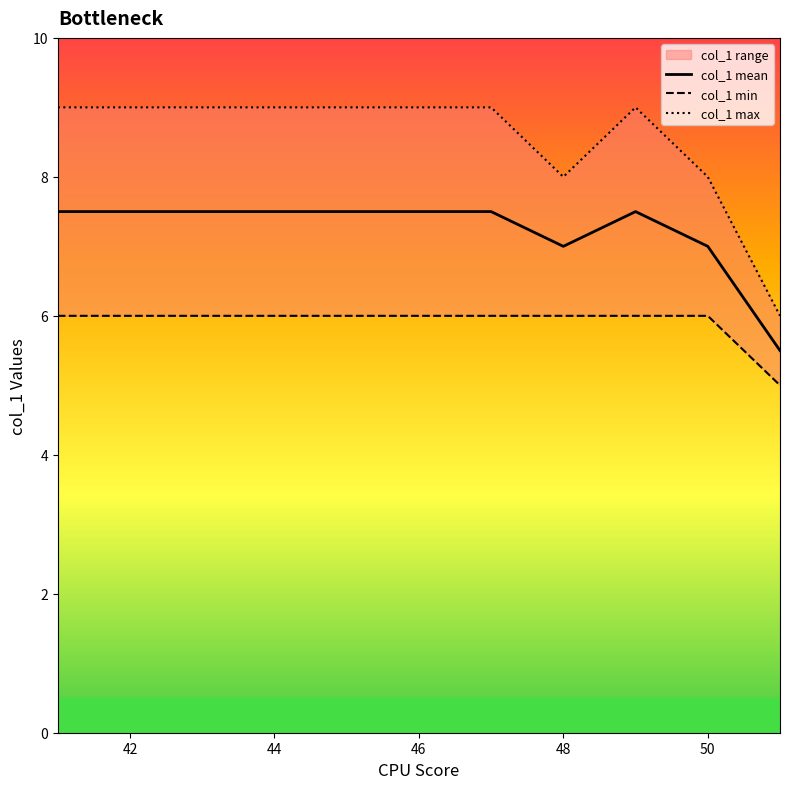

The value of col_1 mean at 42 is 10.9. True or false?

False